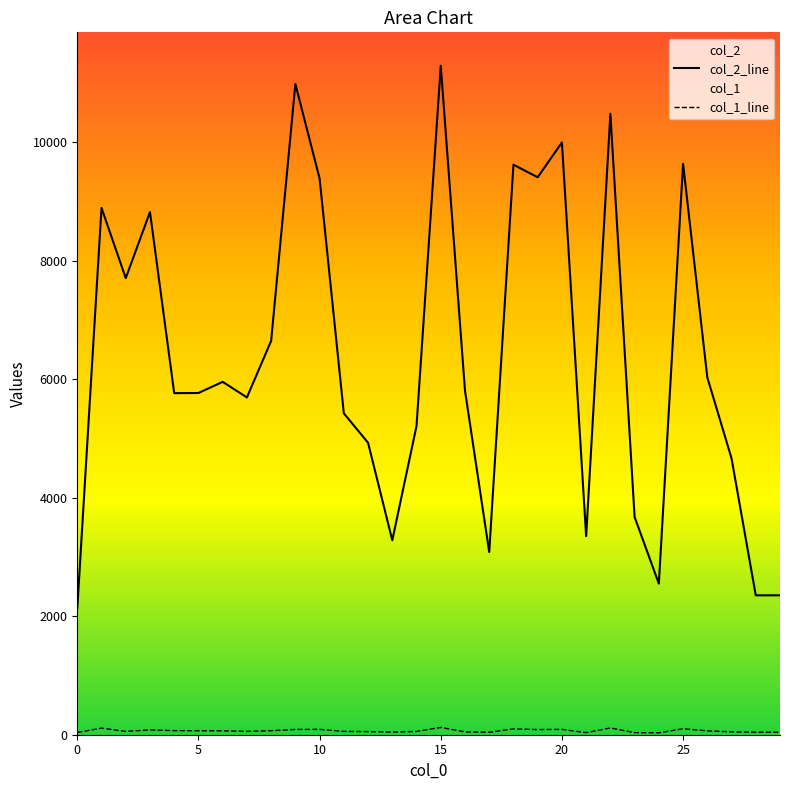

Reading left to right, extract all data points from this chart.

col_2_line: 2128	8889	7704	8819	5763	5766	5954	5691	6645	10980	9385	5423	4926	3280	5209	11287	5806	3083	9618	9406	9993	3351	10477	3673	2549	9633	6030	4663	2352	2352
col_1_line: 38	111	56	81	69	67	66	56	68	89	90	56	53	45	55	123	48	41	98	87	90	35	114	35	32	101	65	49	42	42